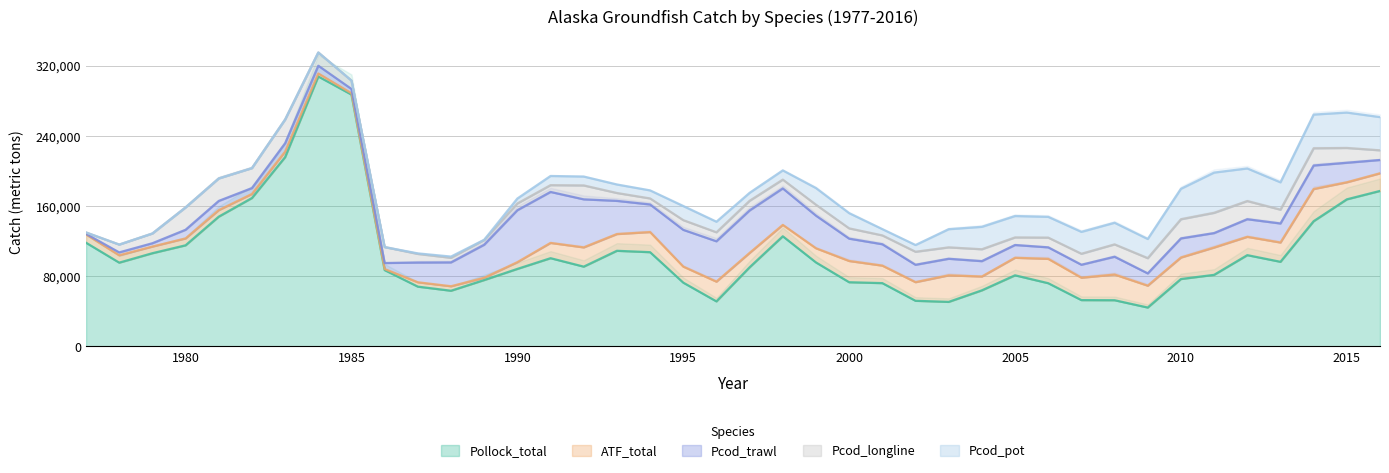

Rank the categories by Pcod_trawl value from lowest to highest.

1977, 1978, 1979, 1985, 1982, 1986, 1984, 1983, 1980, 1981, 2006, 2009, 2005, 2007, 2016, 2011, 2004, 2003, 2002, 2012, 2008, 2013, 2010, 2015, 1987, 2001, 2000, 2014, 1988, 1994, 1999, 1989, 1993, 1998, 1995, 1996, 1997, 1992, 1991, 1990